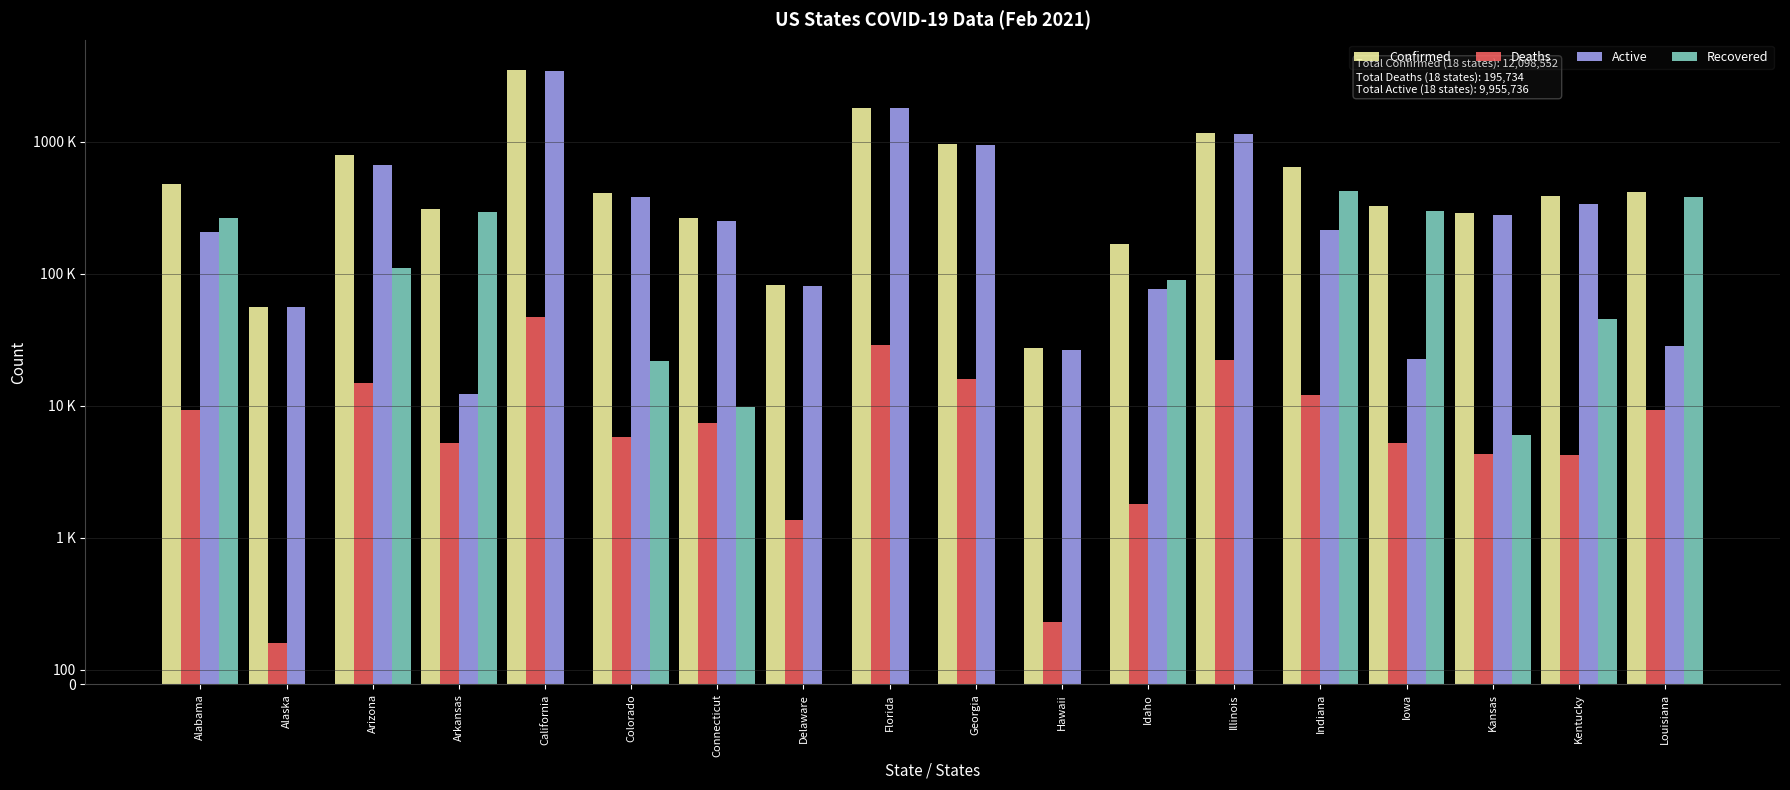

What is the difference between the second highest and minimum values in the Active series?

1781005